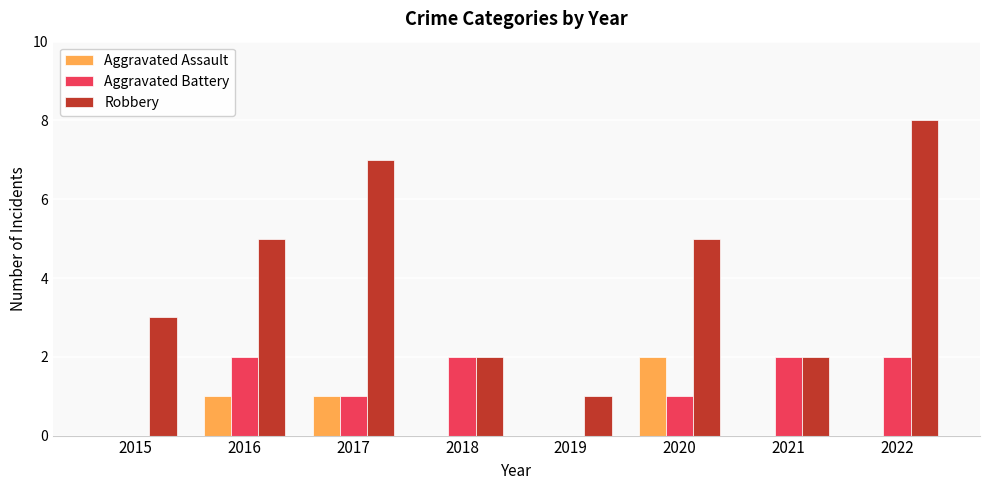

What is the spread (max minus min) of values at 2021?

2